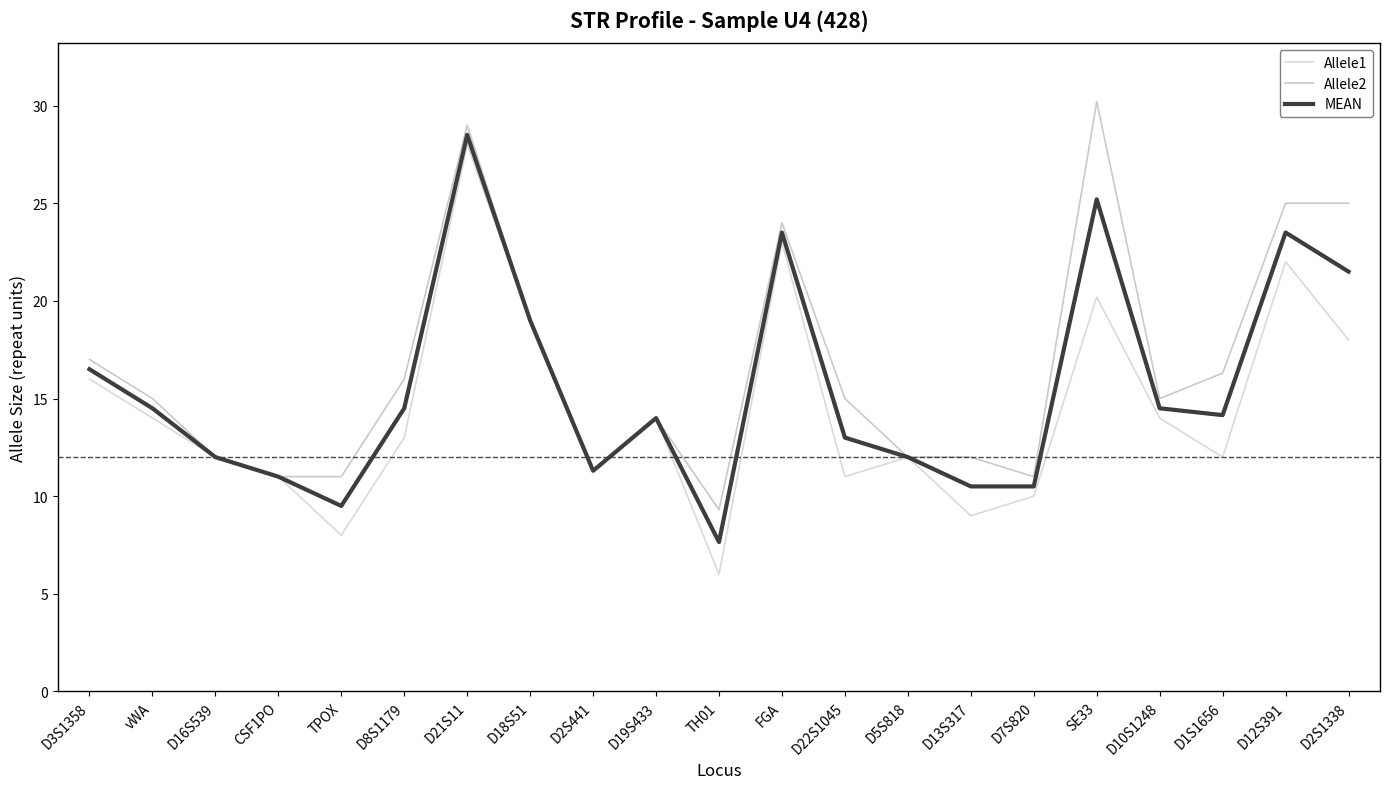

What are all the series names shown in the legend?

Allele1, Allele2, MEAN